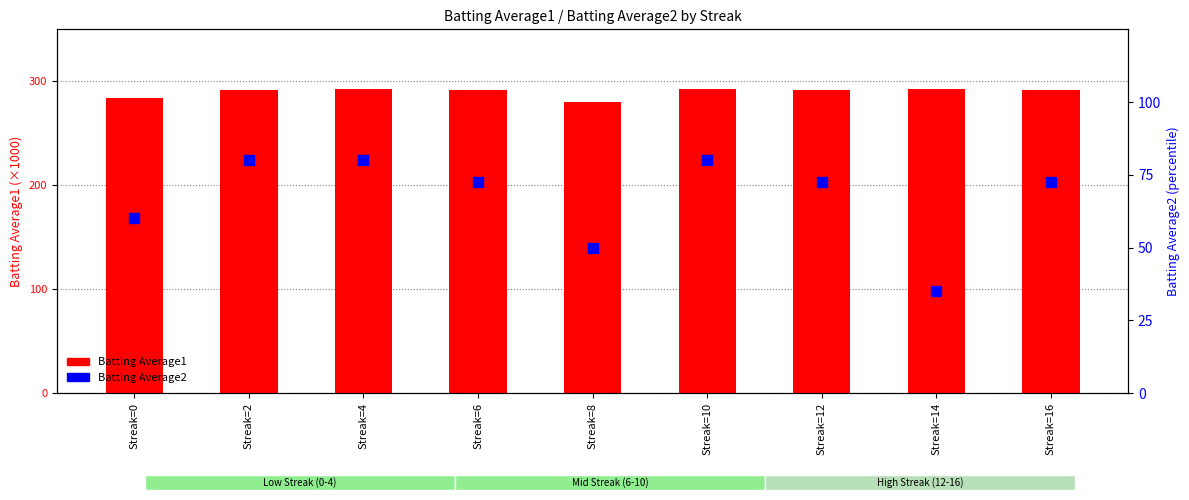

What are all the series names shown in the legend?

Batting Average1, Batting Average2